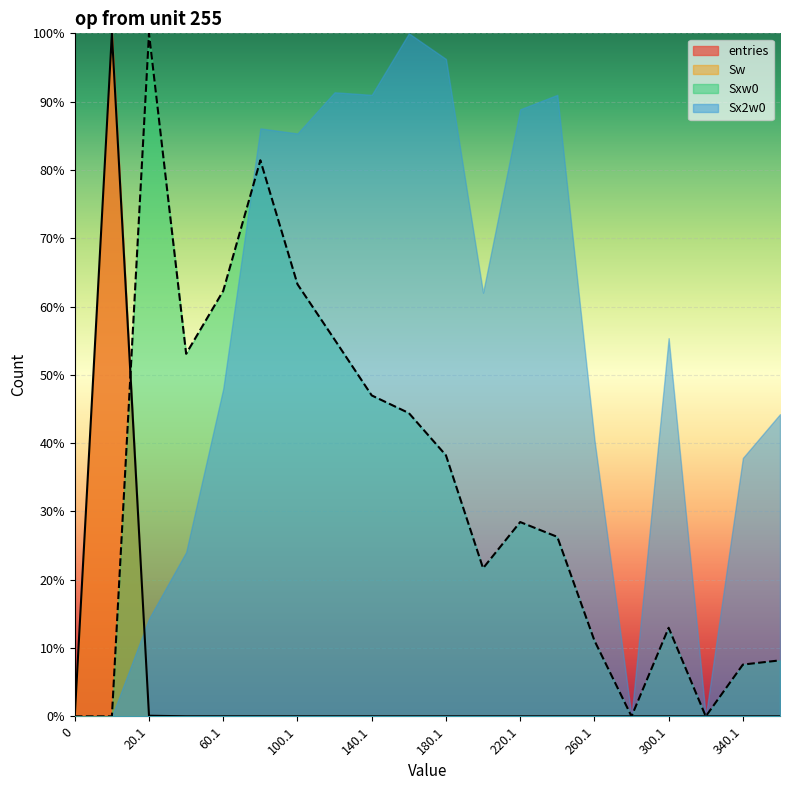

What is the label of the 17th point from the right?

40.1